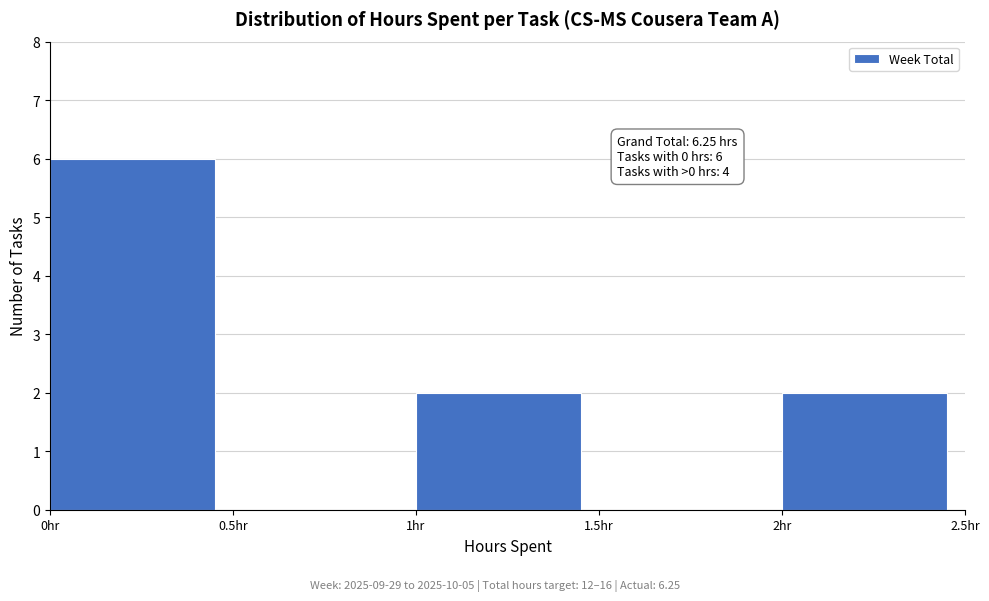

Over which range of the x-axis is the bar tallest?

0.0 to 0.5